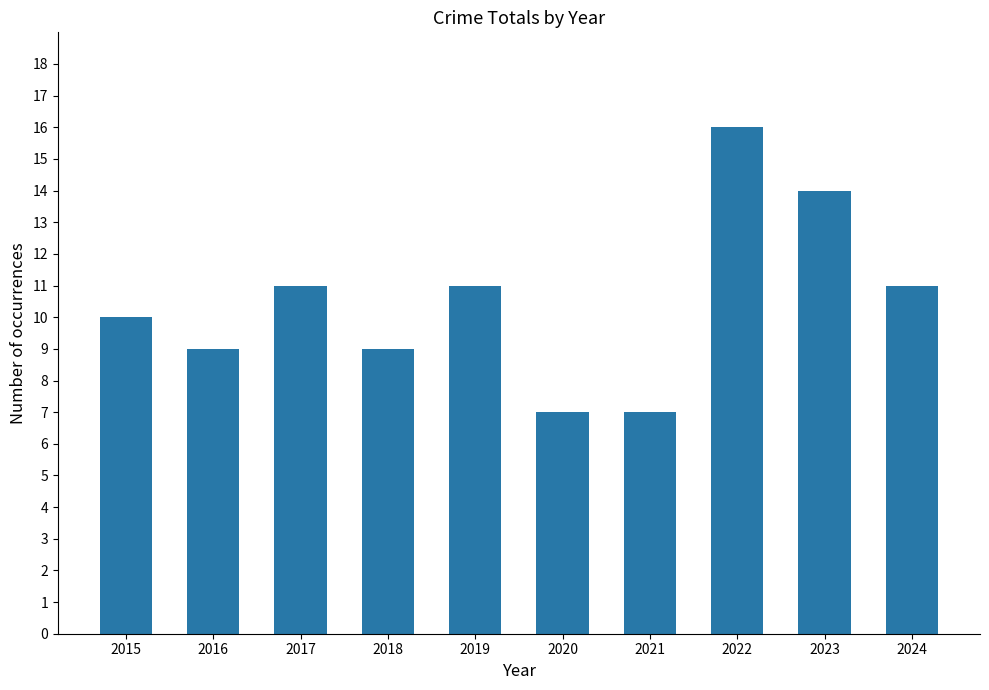

What is the difference between the second highest and minimum values?

7